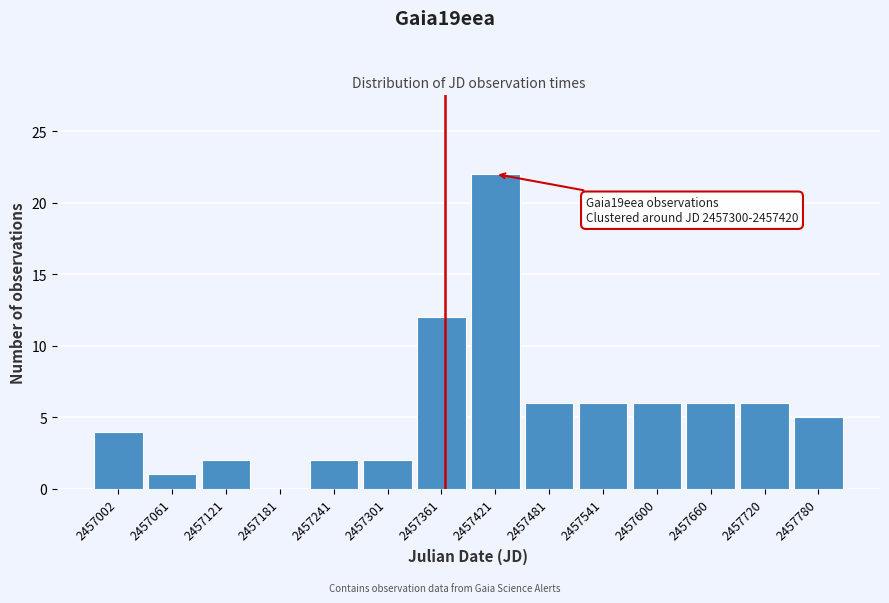

Which range on the x-axis has the tallest bar?

2457390 to 2457450